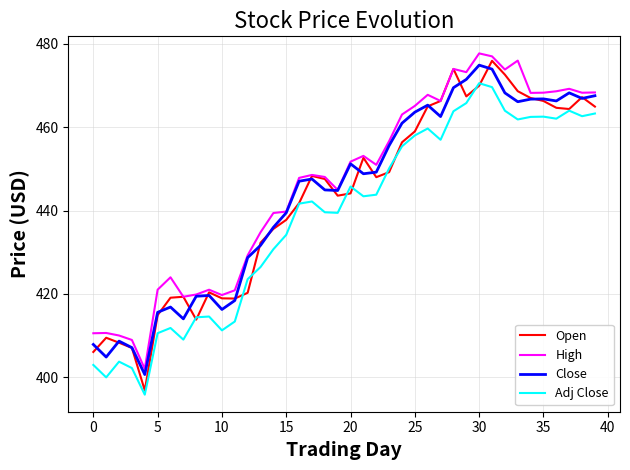

Which series has the largest range (max minus min)?

Open